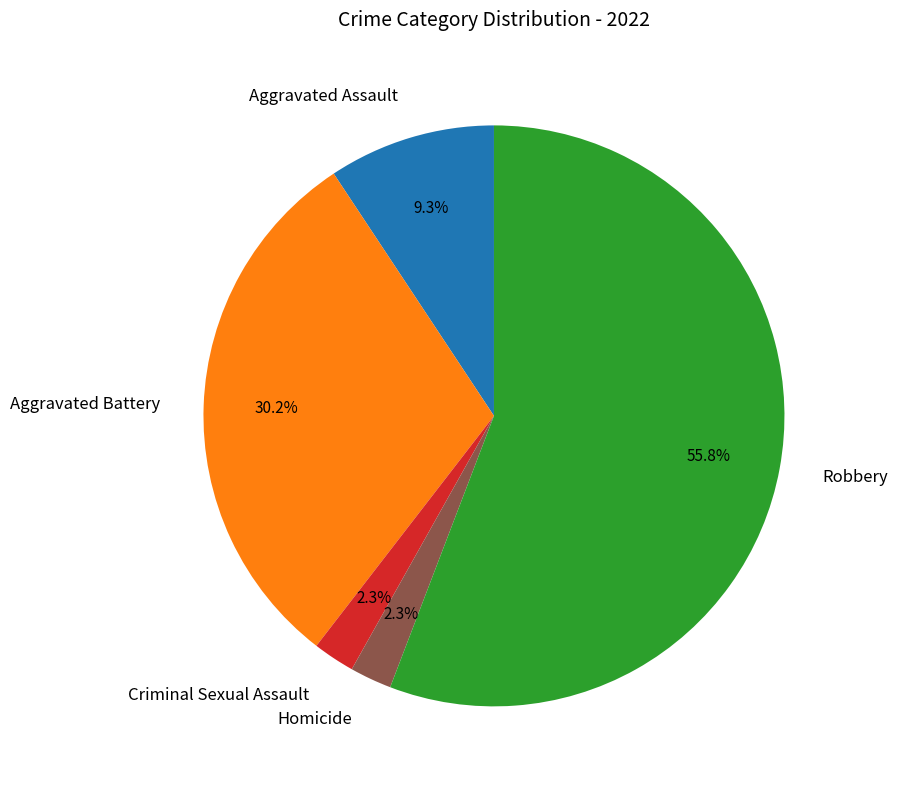

To the nearest percent, what portion does Aggravated Battery represent?

30%